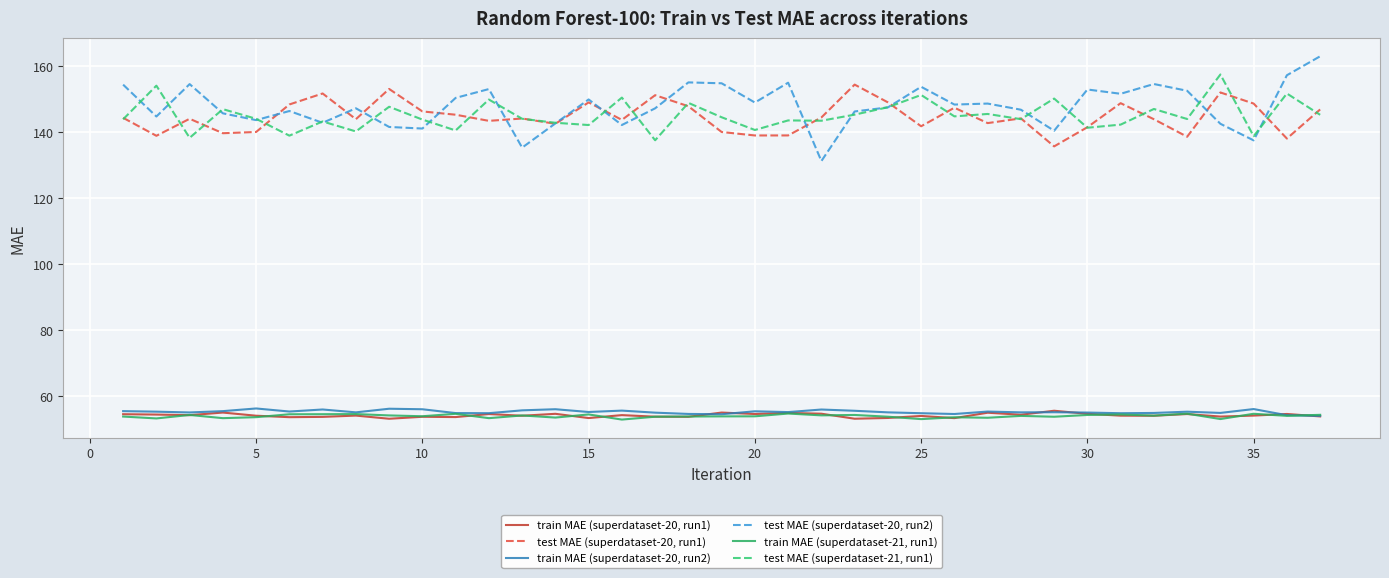

True or false: train MAE (superdataset-20, run2) and test MAE (superdataset-20, run2) intersect in this chart.

False